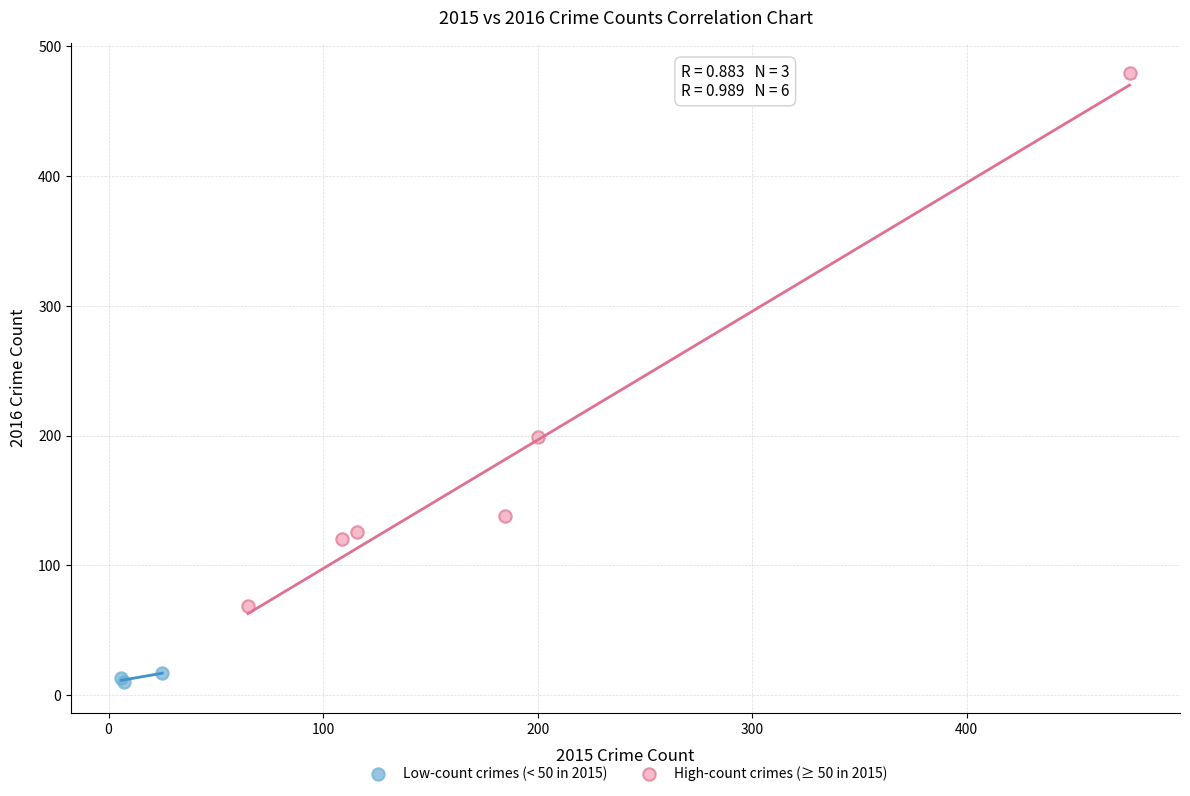

Which series reaches the maximum Y coordinate?

High-count crimes (≥ 50 in 2015)